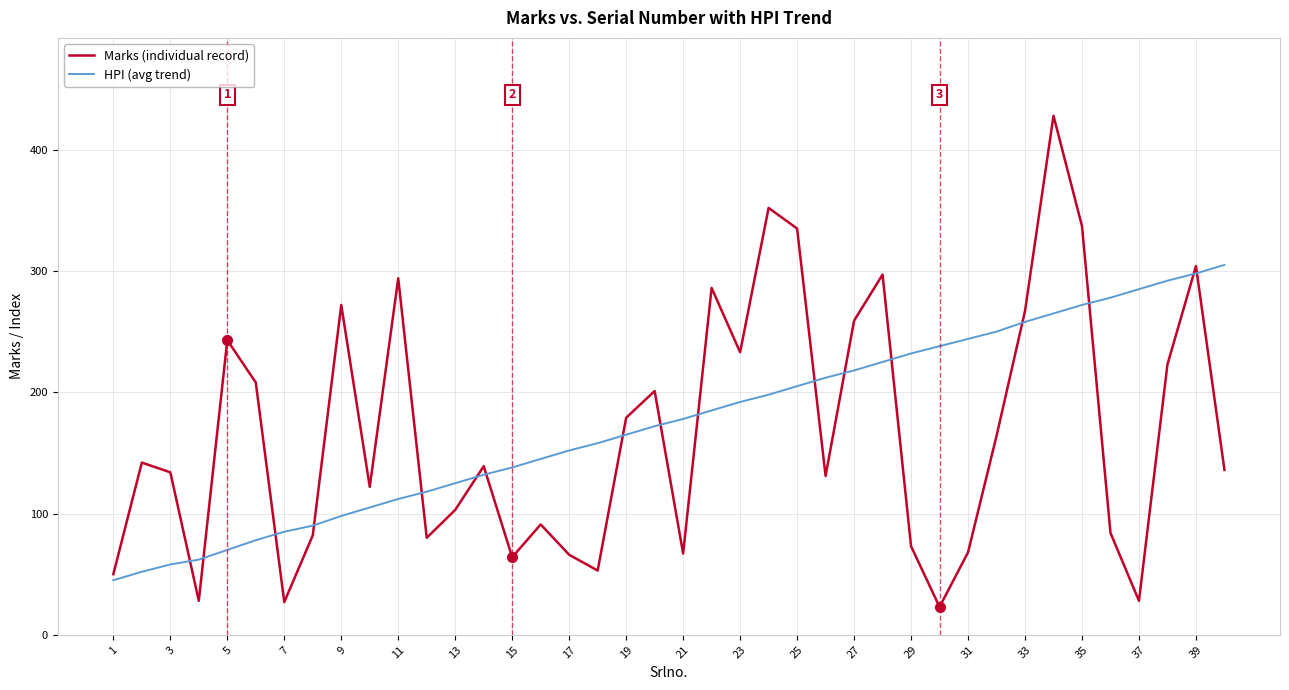

How many lines are shown in the chart?

2